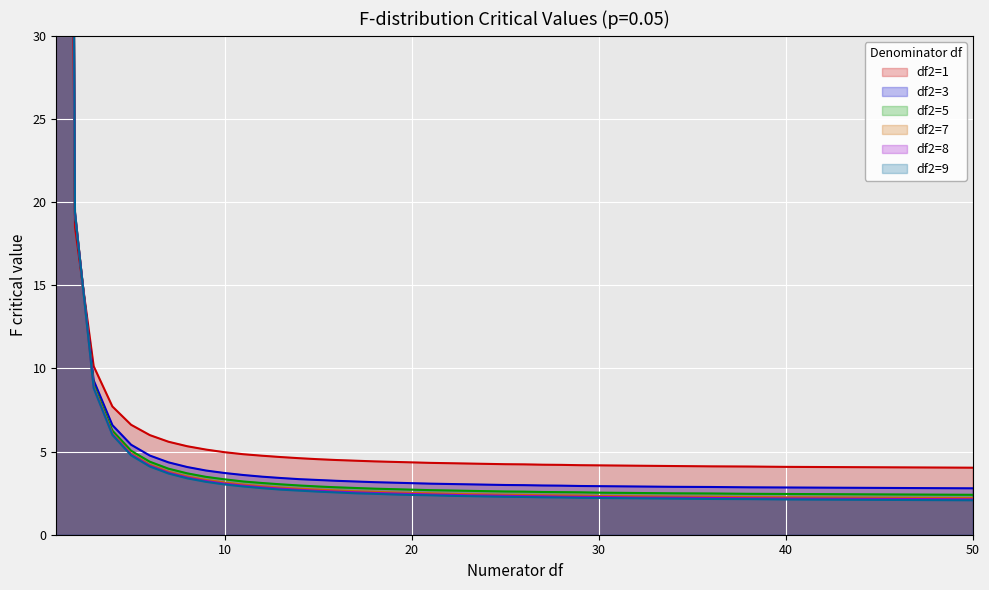

The df8 series shows 9.1 at 4. True or false?

False